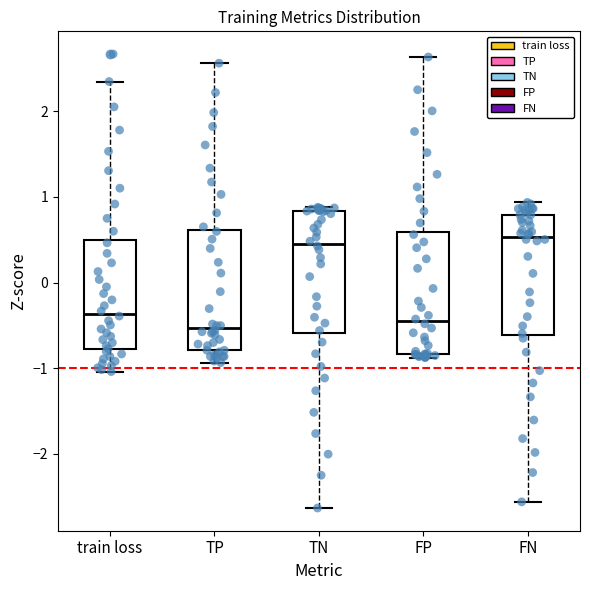

Where does the median line of the box for train loss sit on the y-axis? The values are not printed on the chart, so give them approximately, as read against the axis.

-0.4